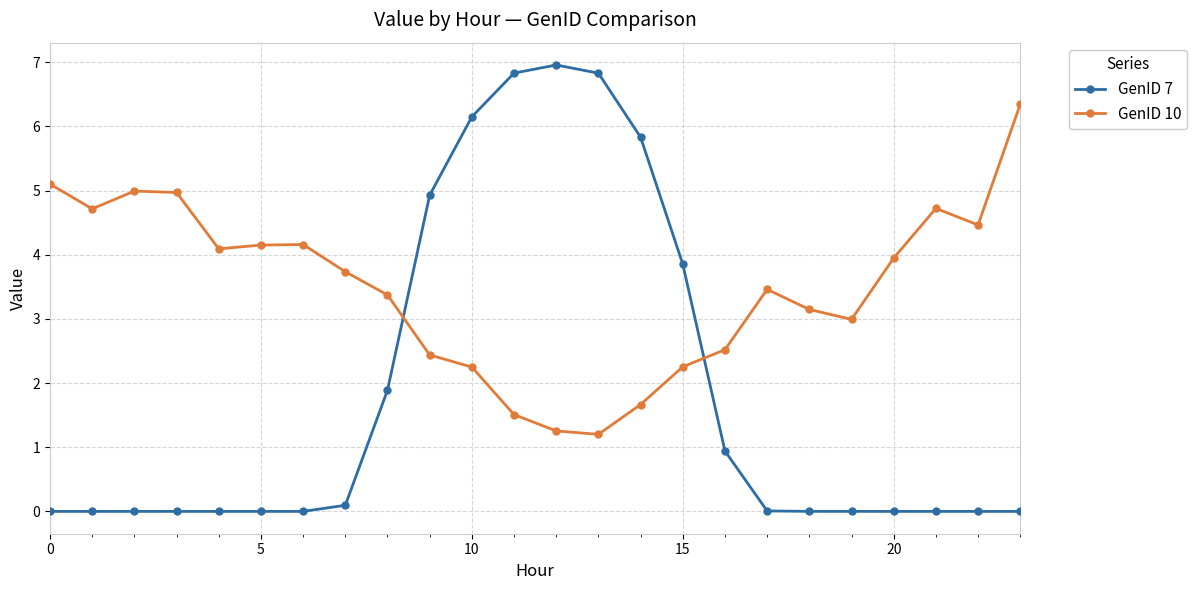

How many interior local peaks does the GenID 10 series have?

4